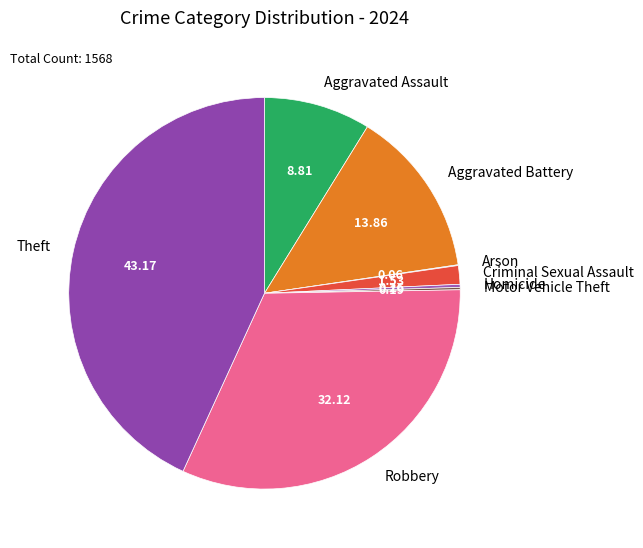

Is Aggravated Battery the majority of the pie?

No